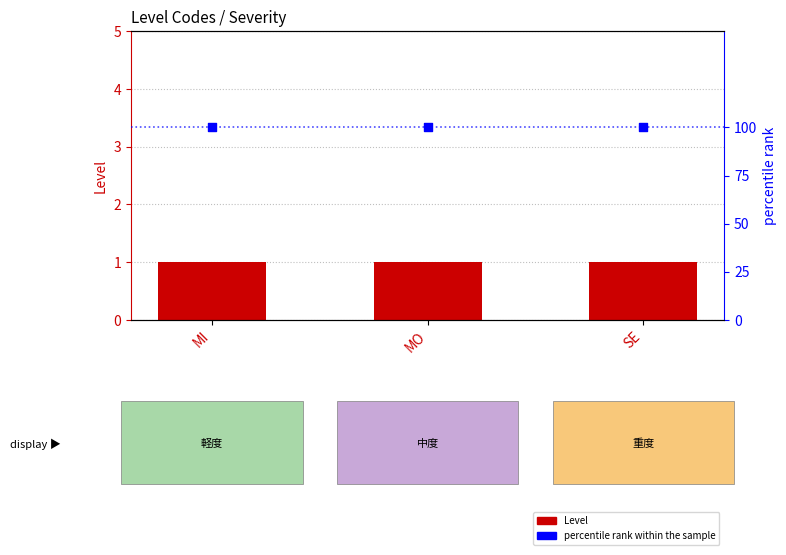

Is the value of Level at MI greater than the value of percentile rank within the sample at MI?

No